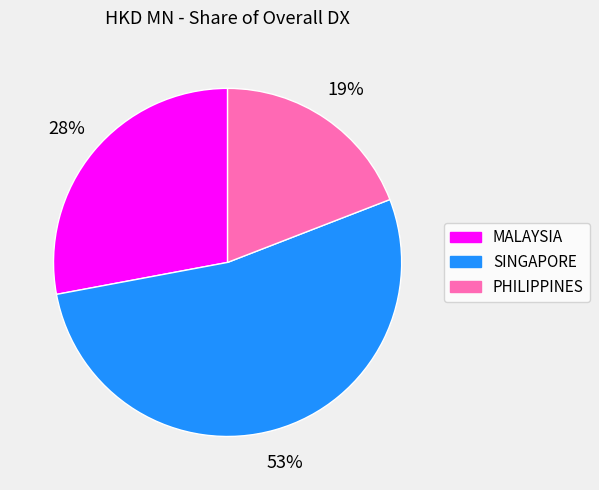

Rank the categories by value from highest to lowest.

SINGAPORE, MALAYSIA, PHILIPPINES